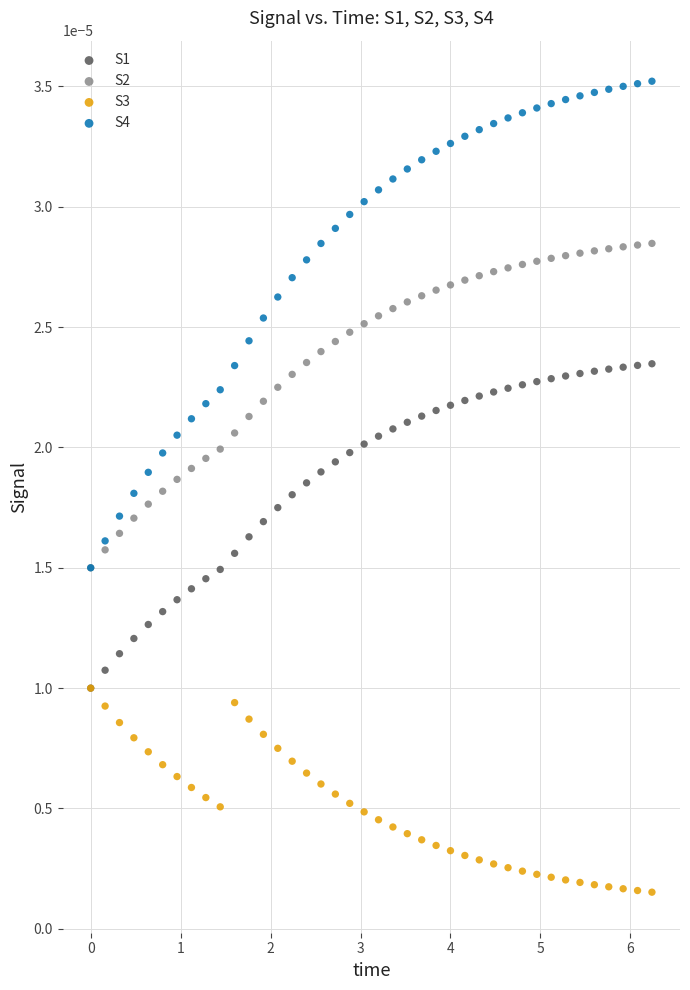

Which series reaches the minimum Y coordinate?

S3